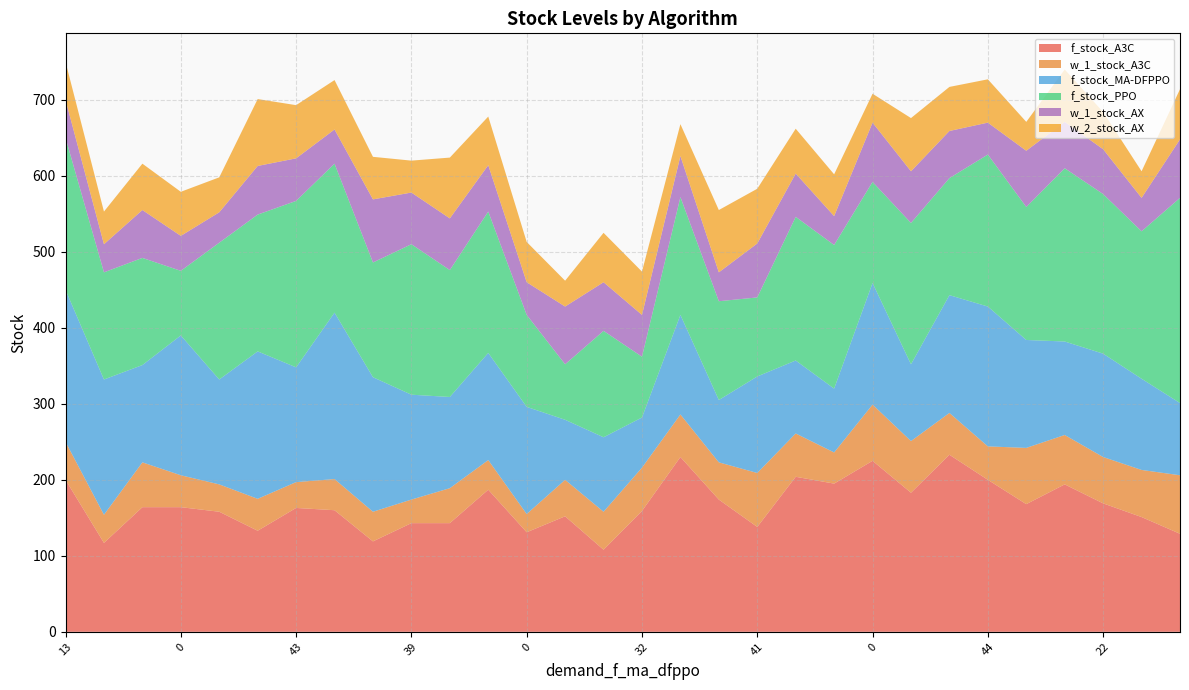

Reading left to right, extract all data points from this chart.

f_stock_A3C: 13=200	22=117	50=164	0=164	46=158	32=133	43=163	0=160	42=119	39=143	43=143	44=187	0=131	62=152	39=108	32=159	0=230	49=174	41=138	31=204	12=195	0=225	59=183	0=233	44=200	42=168	19=194	22=169	16=151	25=129
w_1_stock_A3C: 13=50	22=37	50=59	0=42	46=36	32=42	43=34	0=41	42=39	39=31	43=46	44=39	0=24	62=48	39=50	32=57	0=56	49=49	41=71	31=57	12=41	0=74	59=68	0=55	44=44	42=74	19=65	22=61	16=62	25=77
f_stock_MA-DFPPO: 13=200	22=178	50=128	0=184	46=138	32=194	43=151	0=219	42=177	39=138	43=120	44=141	0=141	62=79	39=98	32=66	0=131	49=82	41=127	31=96	12=84	0=160	59=101	0=155	44=184	42=142	19=123	22=136	16=120	25=95
f_stock_PPO: 13=200	22=141	50=141	0=85	46=180	32=180	43=219	0=196	42=151	39=198	43=167	44=186	0=121	62=73	39=140	32=80	0=155	49=130	41=104	31=189	12=189	0=133	59=186	0=154	44=200	42=175	19=228	22=210	16=194	25=270
w_1_stock_AX: 13=50	22=37	50=63	0=46	46=40	32=64	43=56	0=45	42=83	39=68	43=68	44=61	0=43	62=76	39=64	32=55	0=54	49=38	41=71	31=57	12=38	0=78	59=68	0=62	44=42	42=74	19=61	22=59	16=44	25=77
w_2_stock_AX: 13=50	22=43	50=61	0=58	46=46	32=88	43=70	0=65	42=56	39=42	43=80	44=64	0=53	62=34	39=65	32=57	0=42	49=82	41=72	31=59	12=55	0=38	59=70	0=58	44=57	42=38	19=69	22=49	16=35	25=66